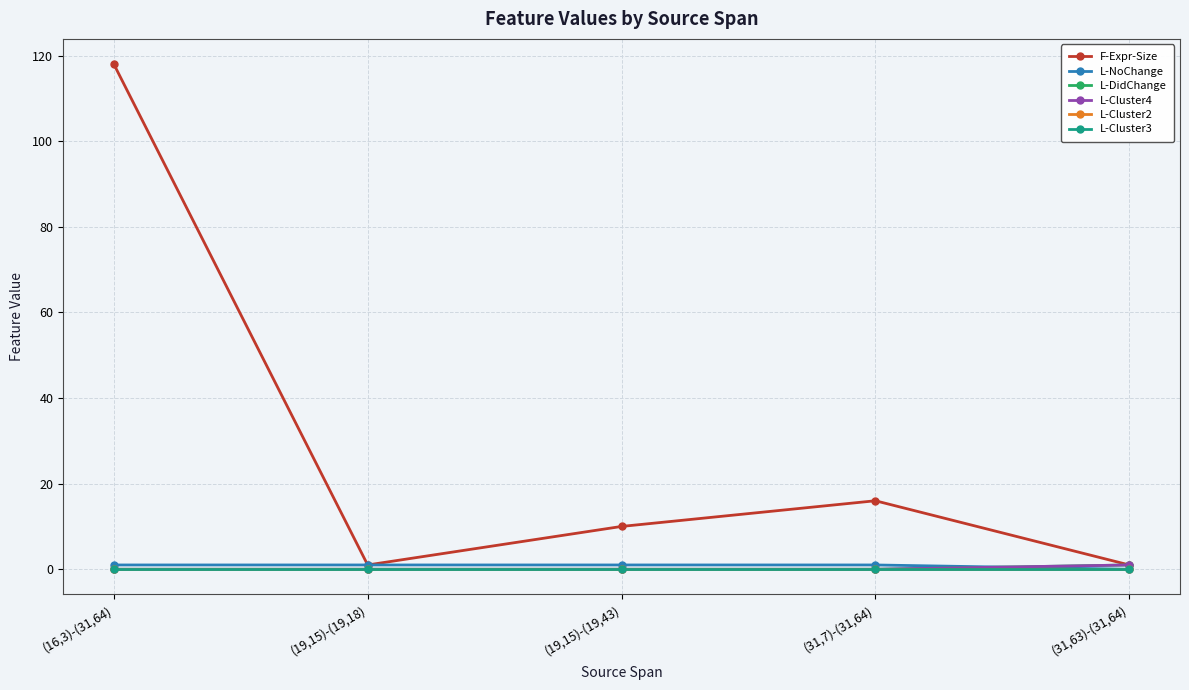

Is this an area chart (filled region under the line)?

No